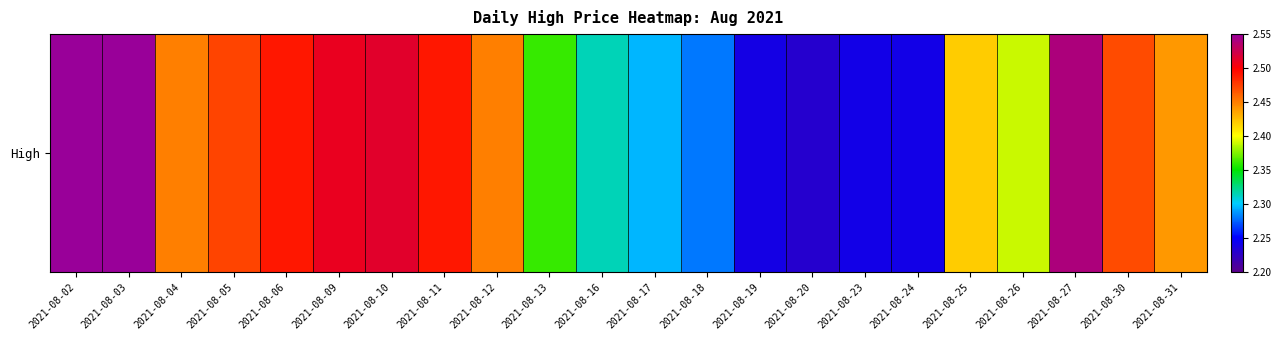

Rank the categories by value from lowest to highest.

2021-08-20, 2021-08-19, 2021-08-23, 2021-08-24, 2021-08-18, 2021-08-17, 2021-08-16, 2021-08-13, 2021-08-26, 2021-08-25, 2021-08-31, 2021-08-04, 2021-08-12, 2021-08-30, 2021-08-05, 2021-08-06, 2021-08-11, 2021-08-09, 2021-08-10, 2021-08-27, 2021-08-02, 2021-08-03